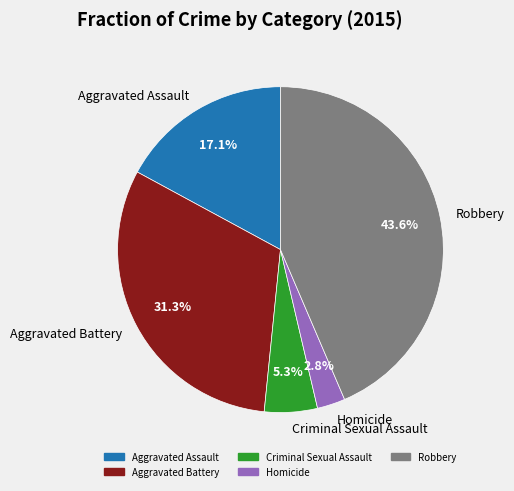

To the nearest percent, what portion does Criminal Sexual Assault represent?

5%